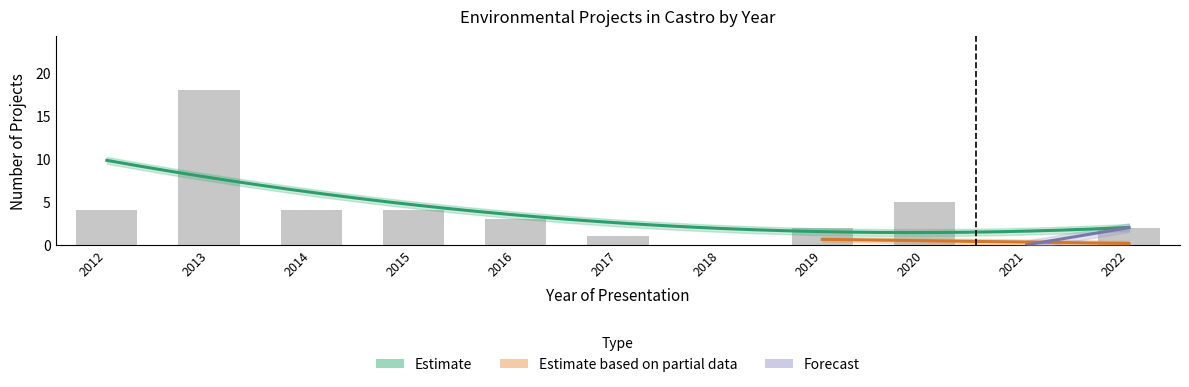

Approximately how many times larger is the value at 2012 compared to 2014?

1.0